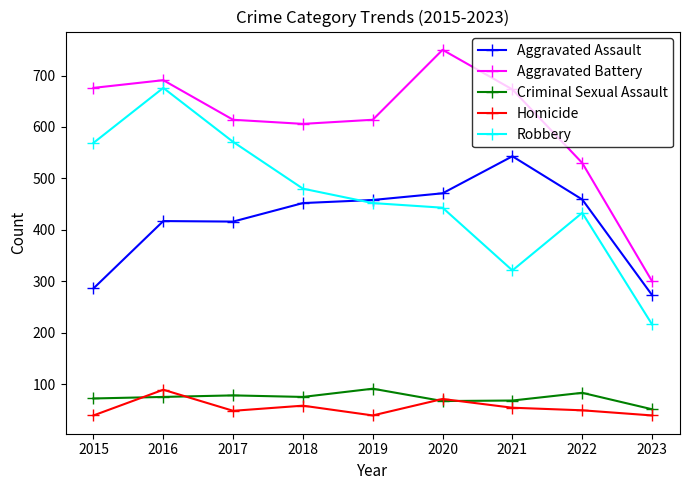

In Aggravated Assault, how many points are lower than both neighbors (excluding endpoints)?

1